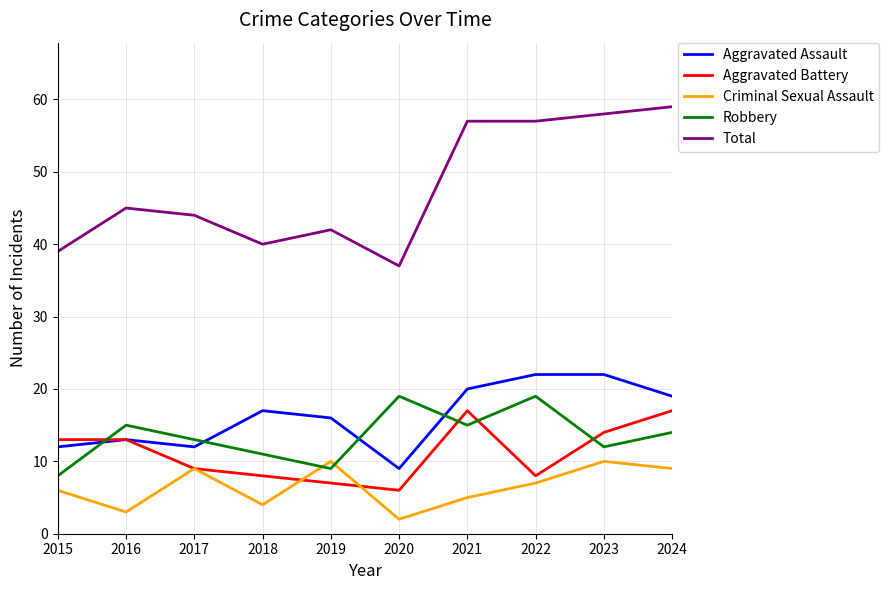

What is the sum of all Robbery values?

135